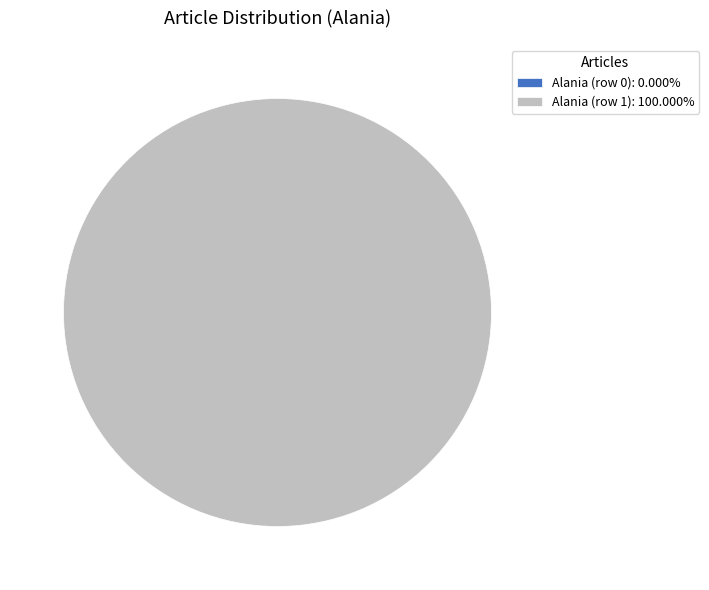

To the nearest percent, what is the average slice percentage?

50%